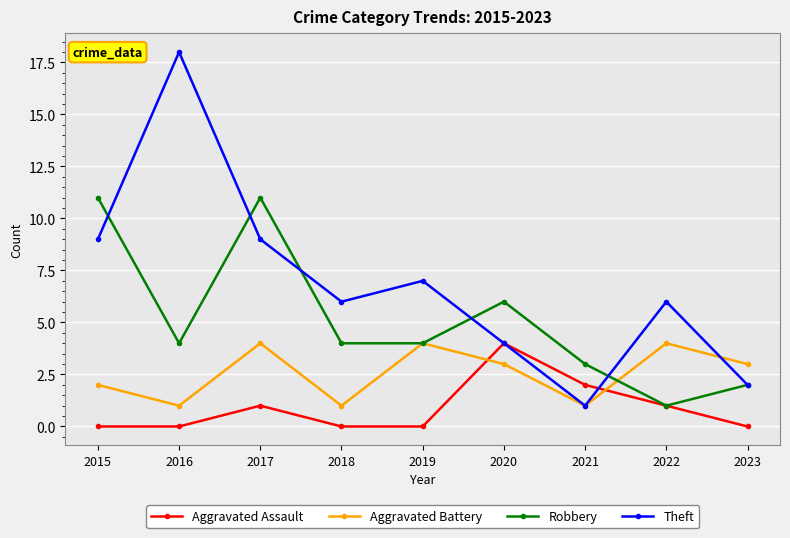

At which category does the chart reach its peak across all series?

2016